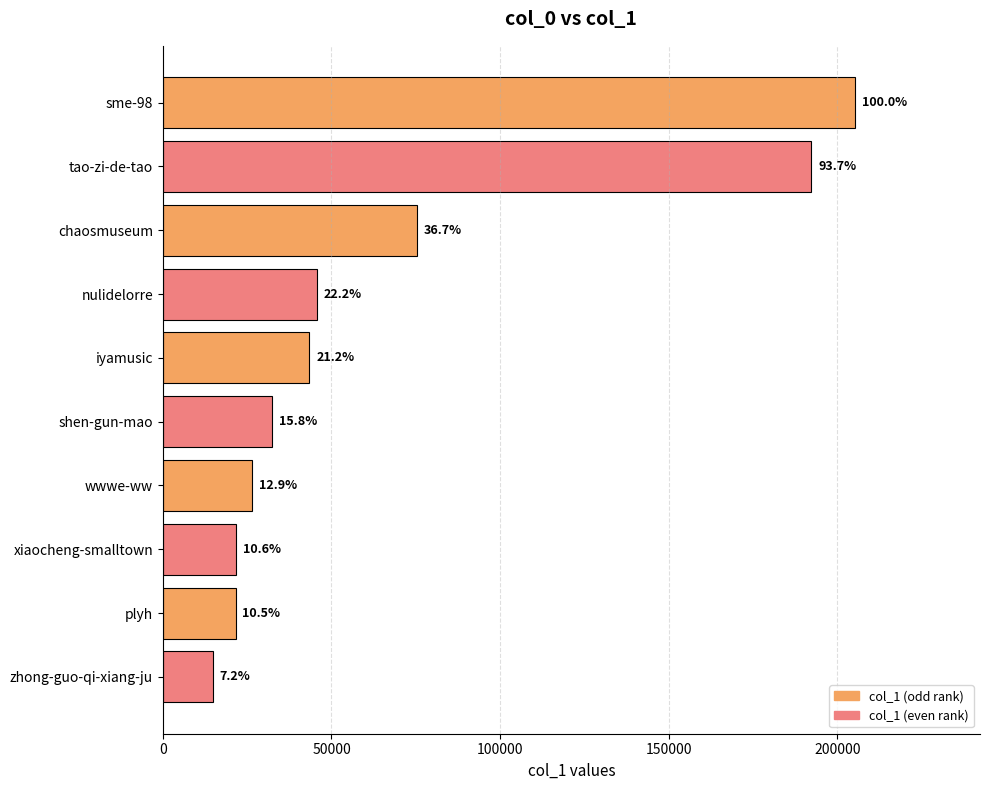

How many bars are there in total?

10